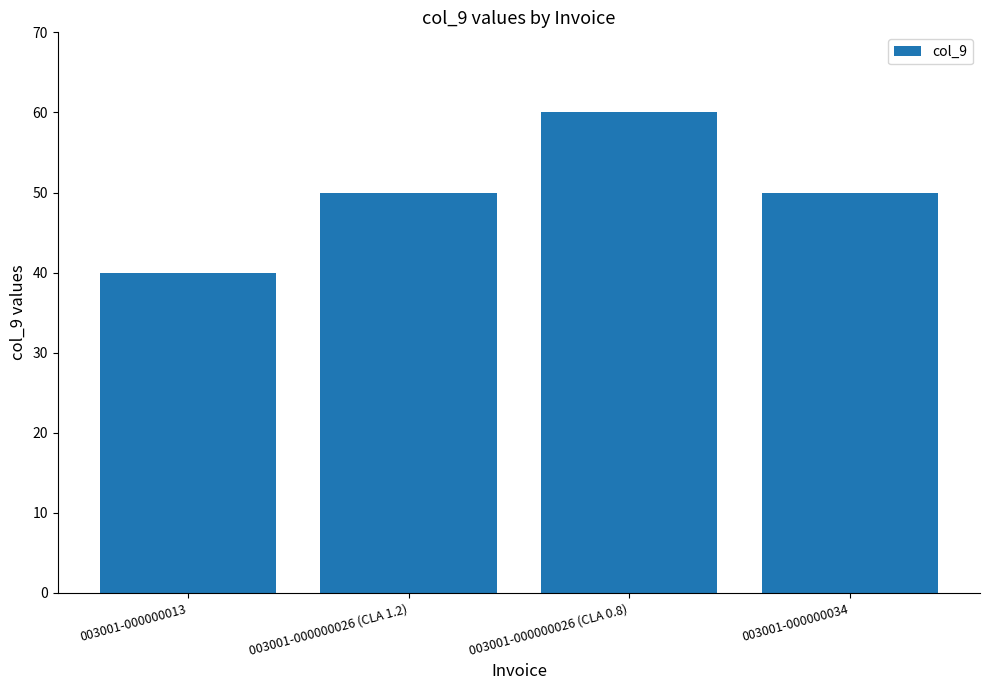

What is the approximate value at 003001-000000013?

40